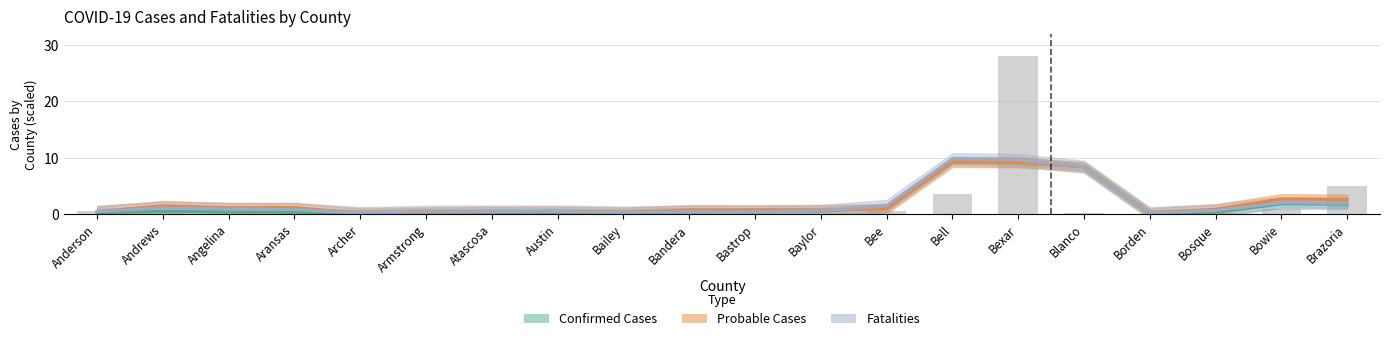

What is the label of the 12th bar from the right?

Bailey